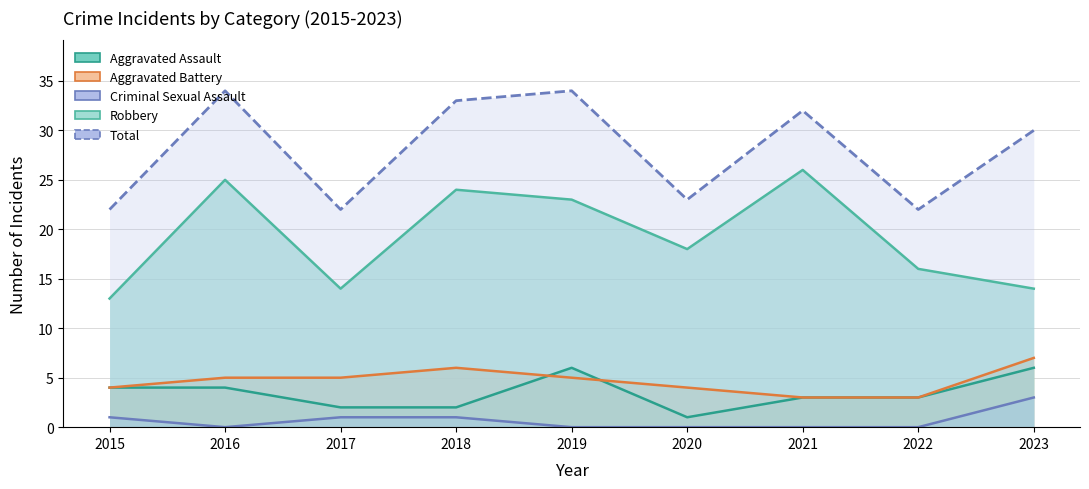

What is the difference between the maximum and minimum values in the Total series?

12